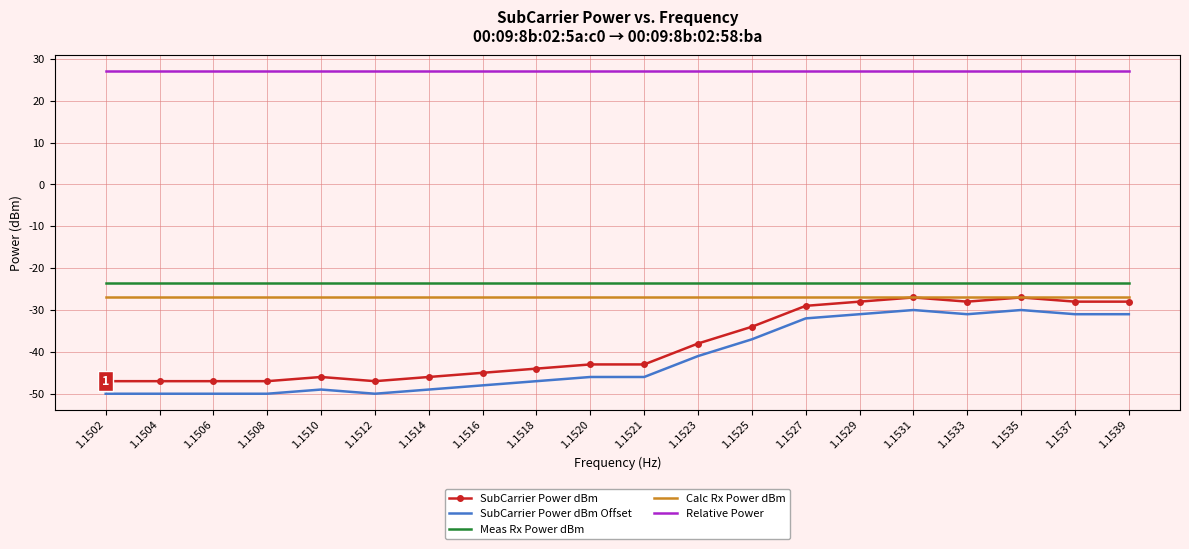

What is the sum of all SubCarrier Power dBm Offset values?

-829.0